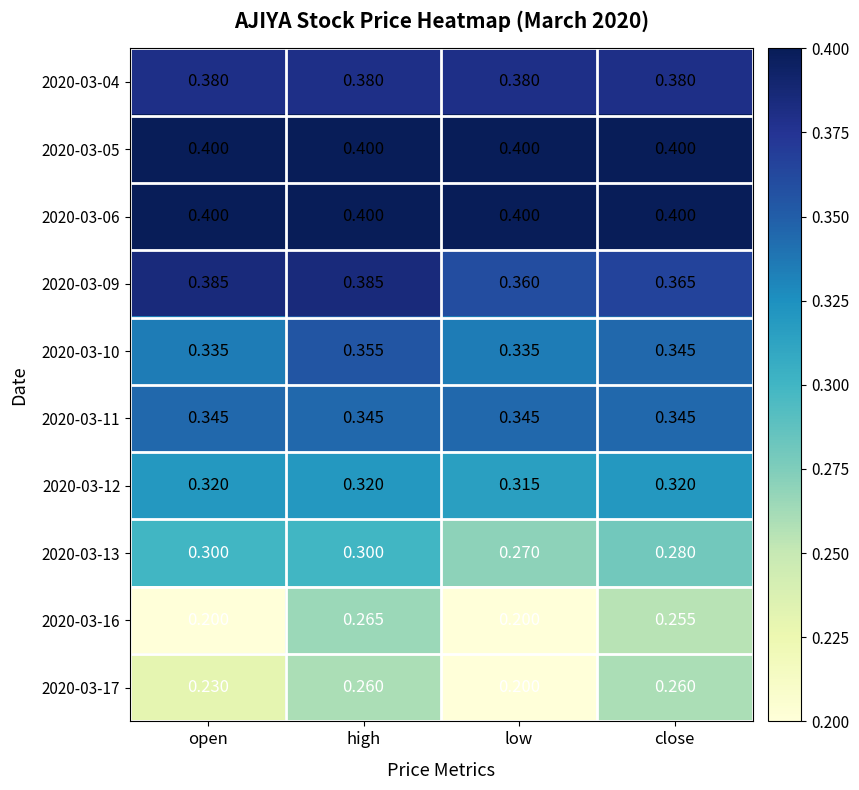

Is the value of 2020-03-13 at low greater than the value of 2020-03-11 at high?

No